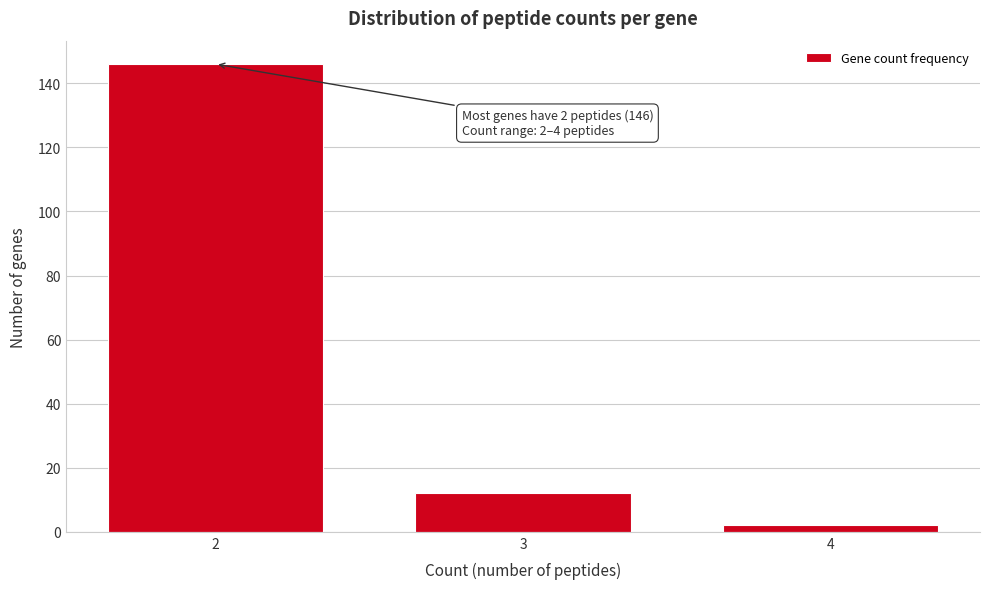

Reading left to right, list all the values displayed in this chart.

146	12	2